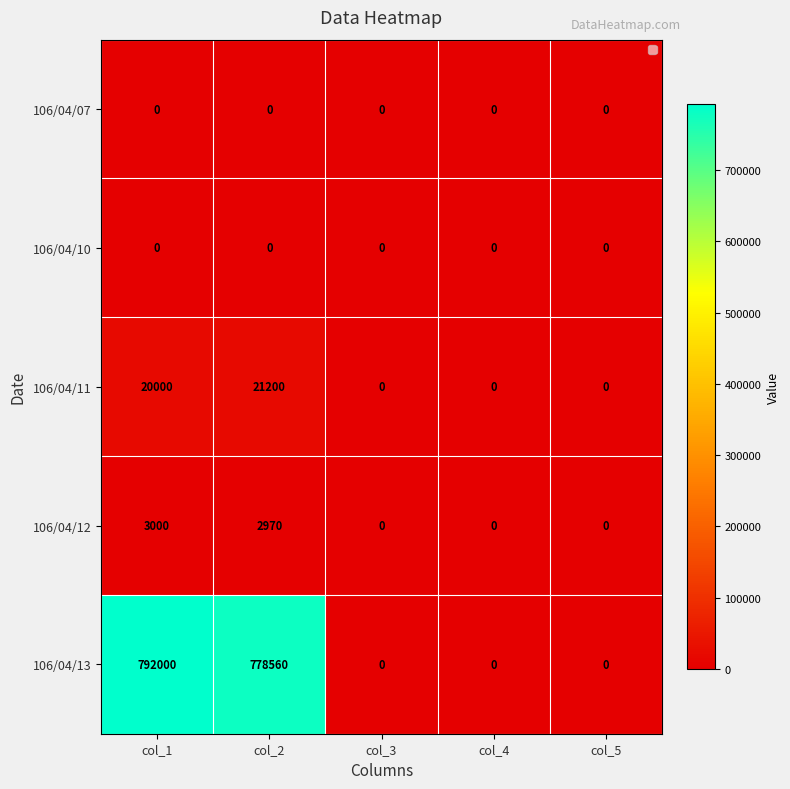

What is the difference between the 106/04/12 values at col_4 and col_2?

2970